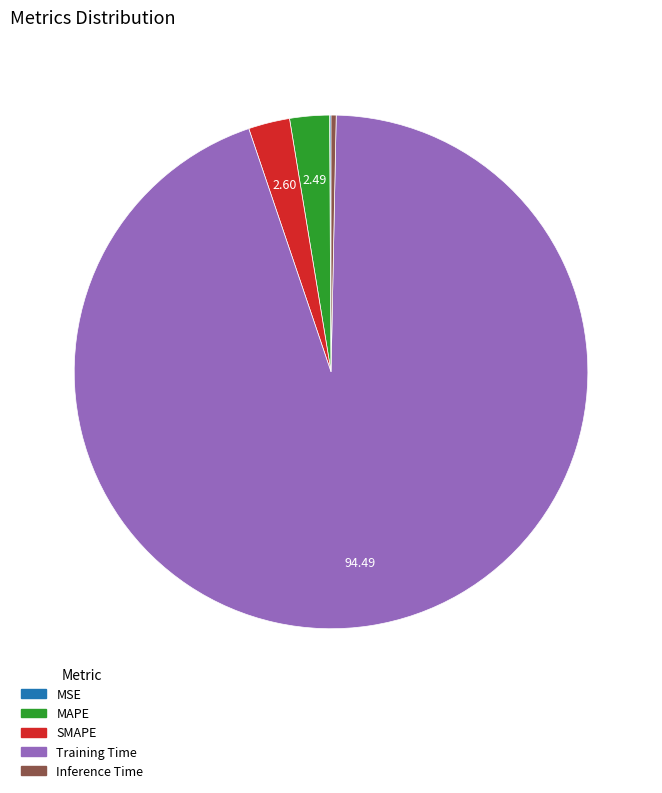

Between Inference Time and Training Time, which is larger?

Training Time